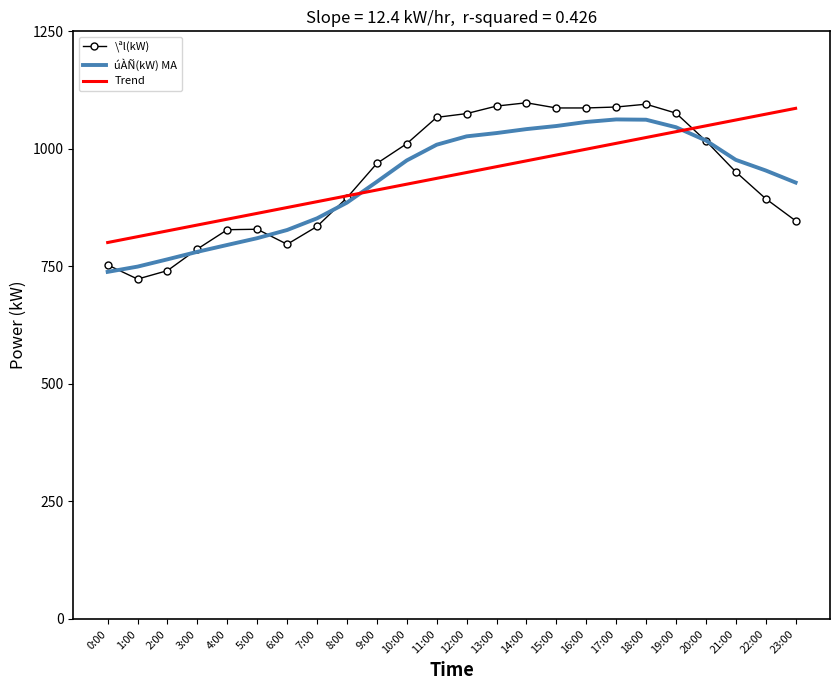

Between 18:00 and 22:00, which series saw the biggest shift?

\ªl(kW)